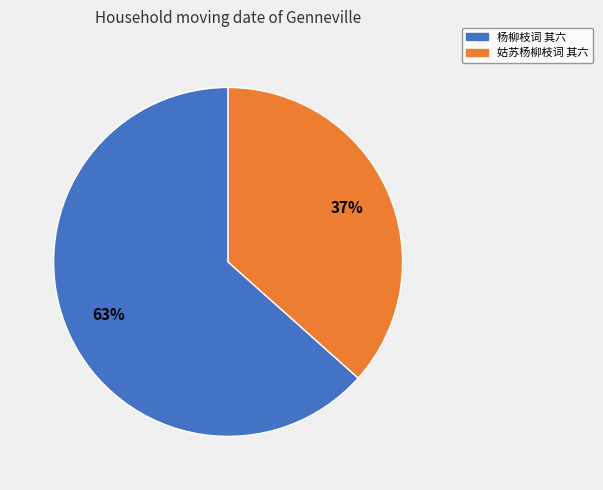

What is the majority slice?

杨柳枝词 其六